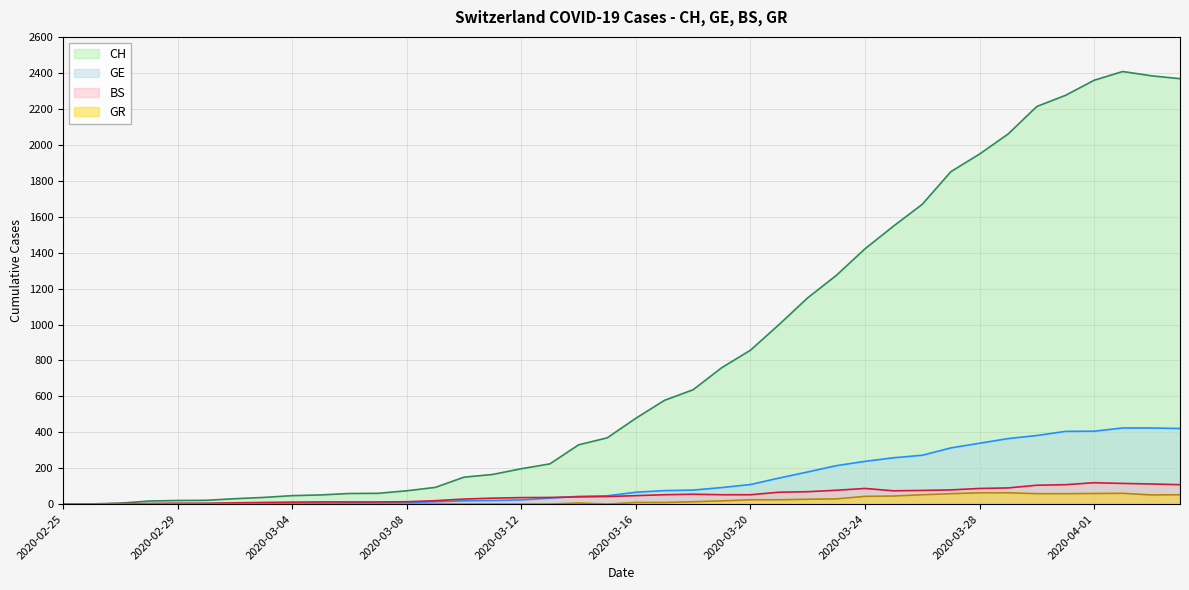

What is the value of the CH point at the 2nd from the left?

1